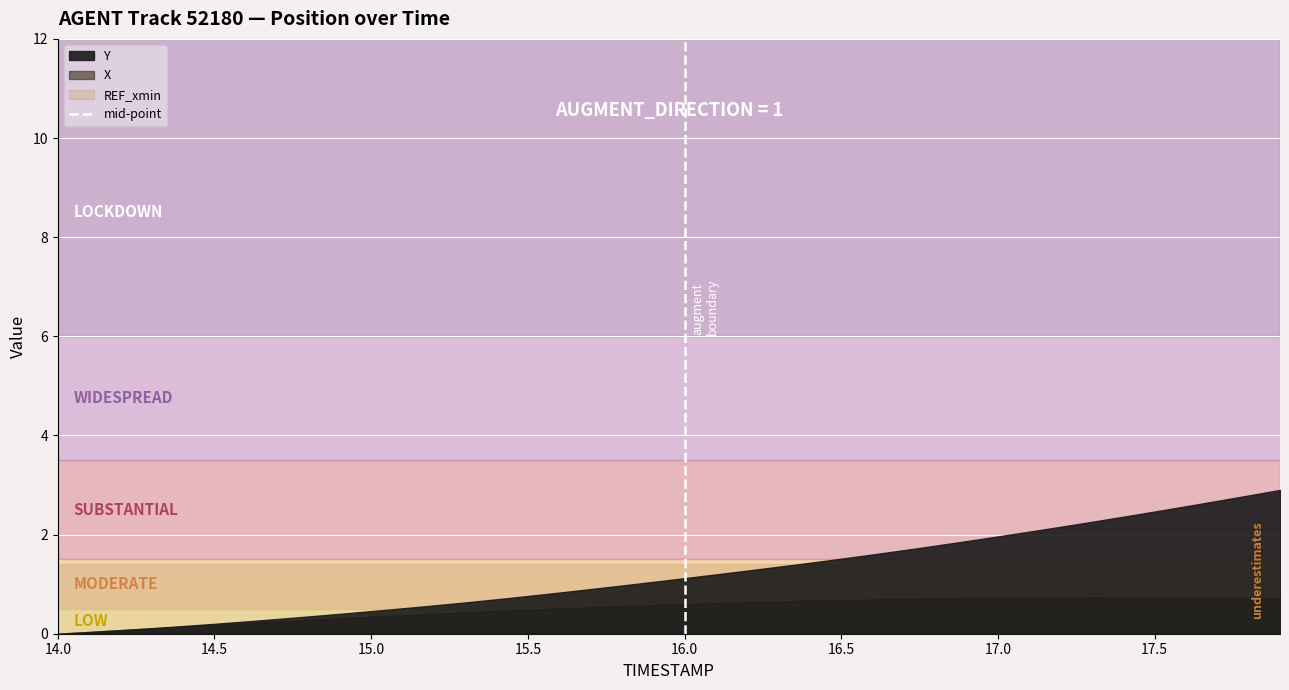

How many lines are shown in the chart?

1